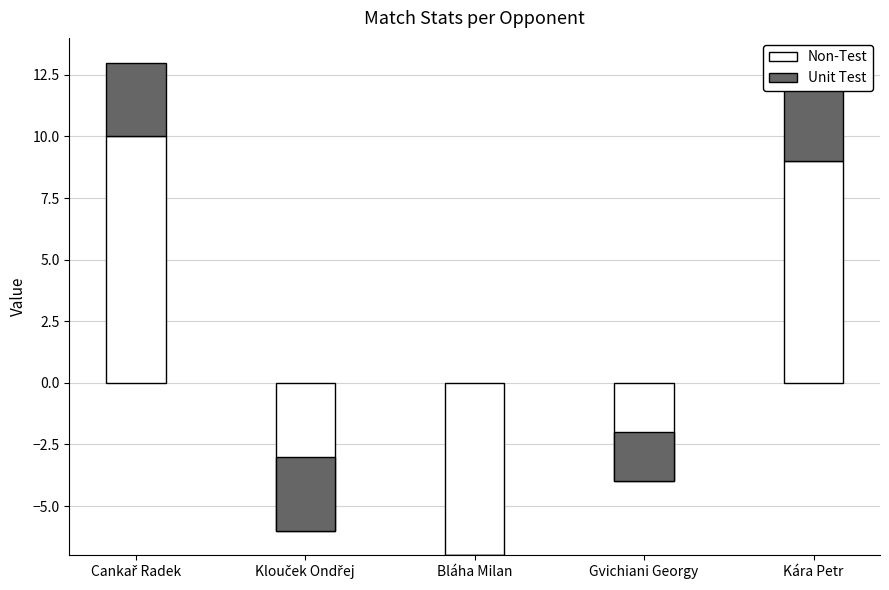

What is the spread (max minus min) of values at Kára Petr?

6